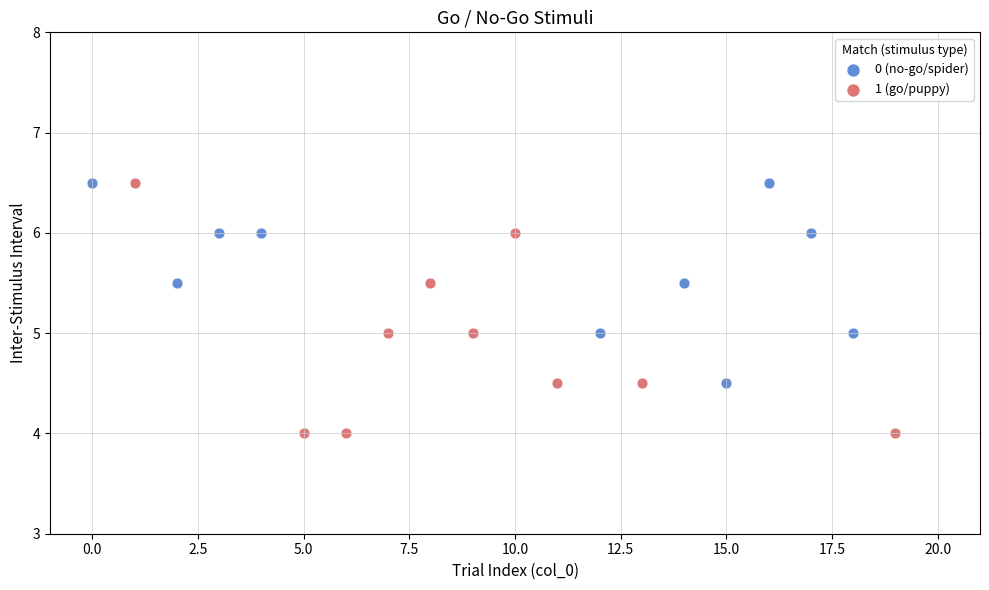

Which series has the widest spread of Y values?

1 (go/puppy)